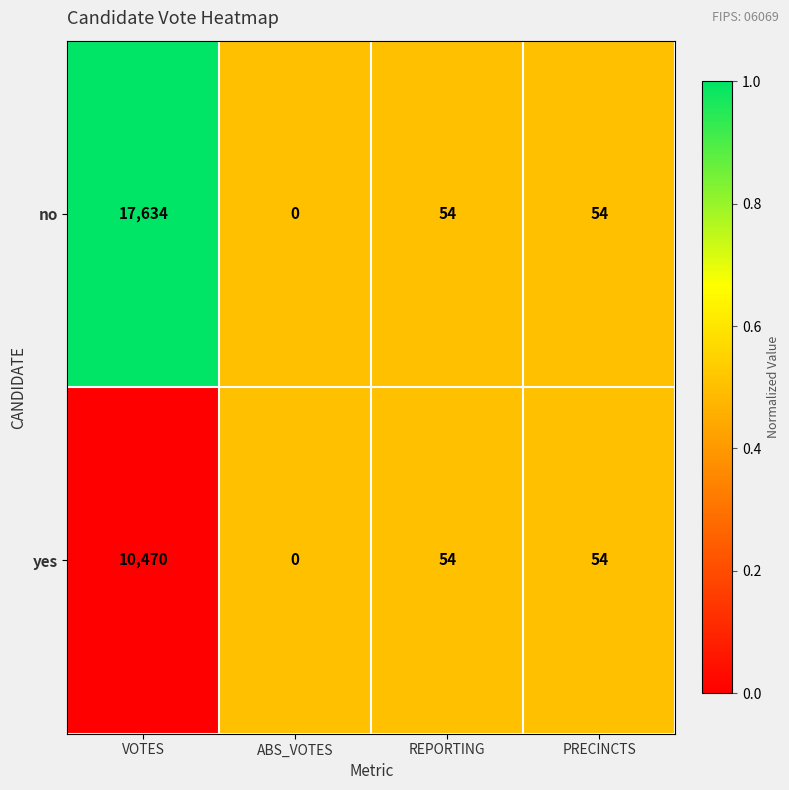

What is the total value across all series at ABS_VOTES?

0